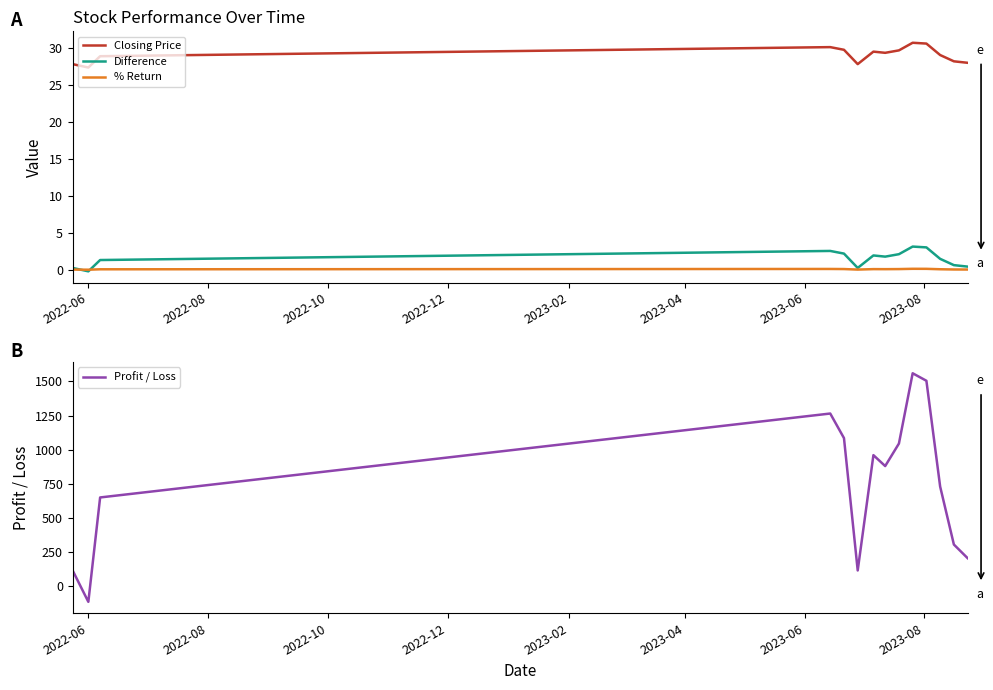

Does the chart display data point markers on the line(s)?

No